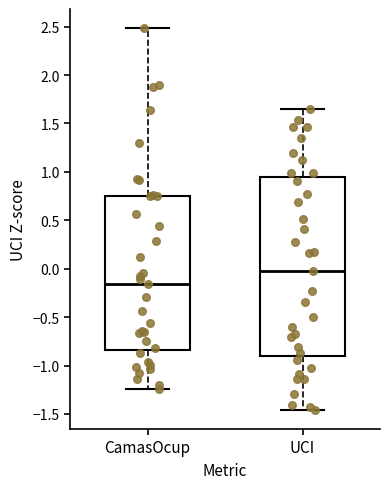

Comparing the boxes themselves (not the whiskers), which one is the tallest?

UCI